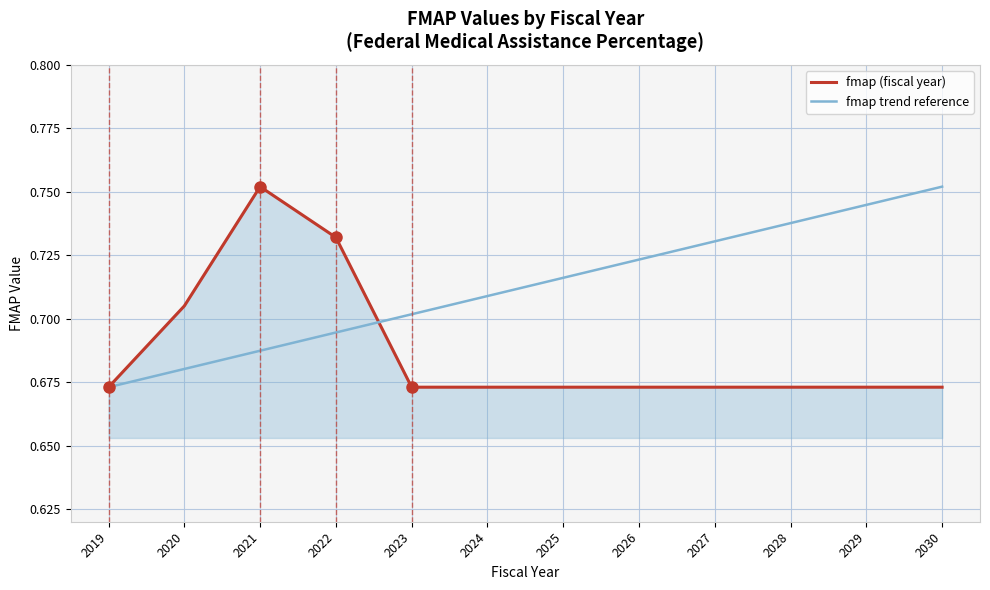

How many distinct data groups are displayed?

2